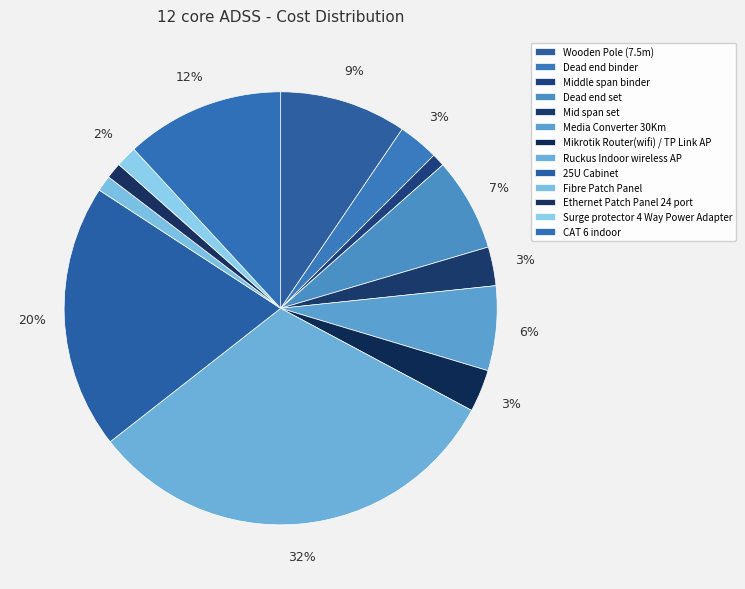

How many segments does this pie chart have?

13